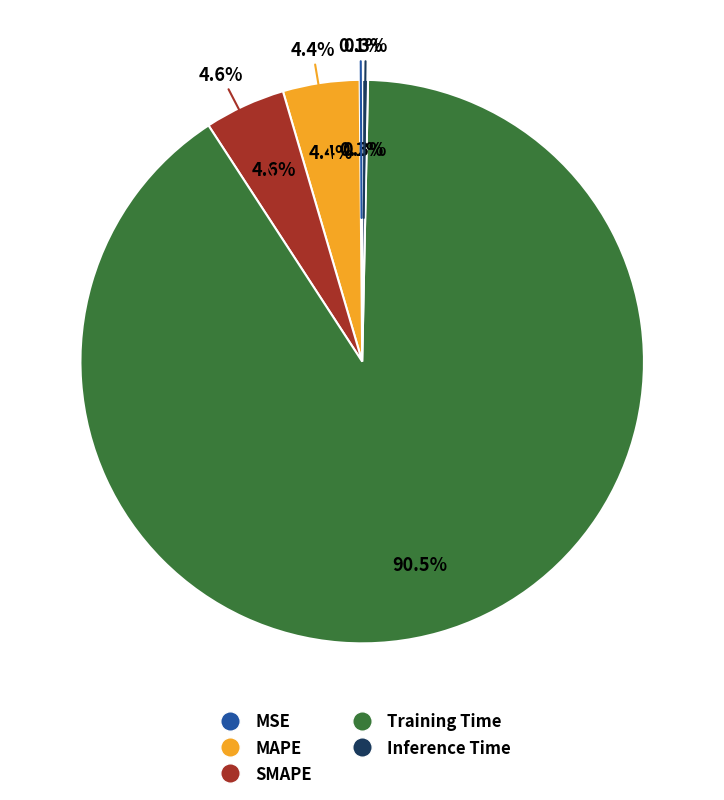

To the nearest percent, what is the difference between the largest and smallest slice percentages?

90%